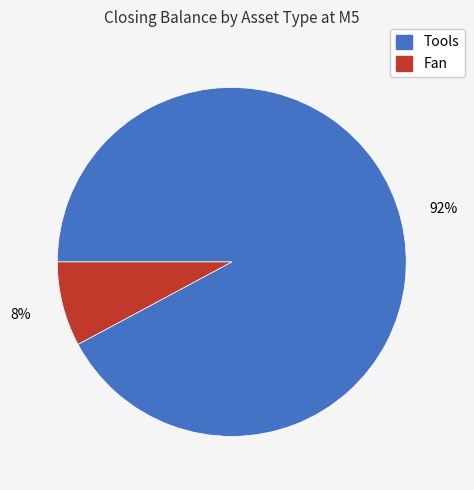

Do Fan and Tools together represent more than half of the pie?

Yes